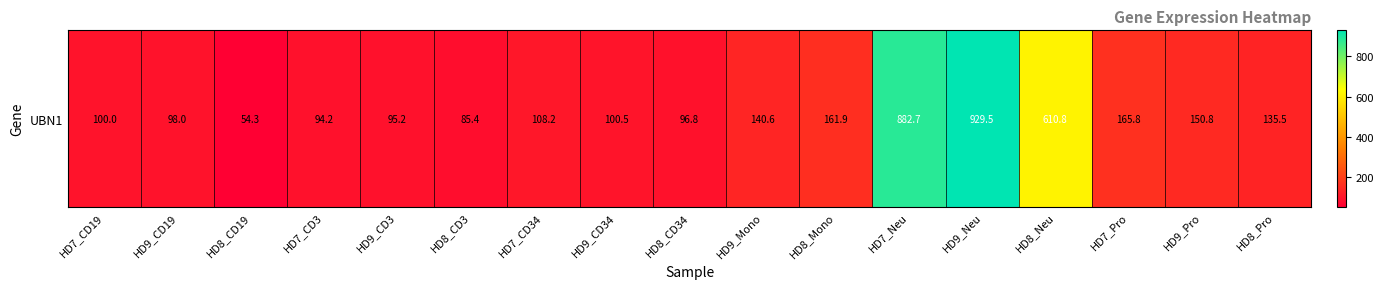

At which category does the chart reach its peak across all series?

HD9_Neu